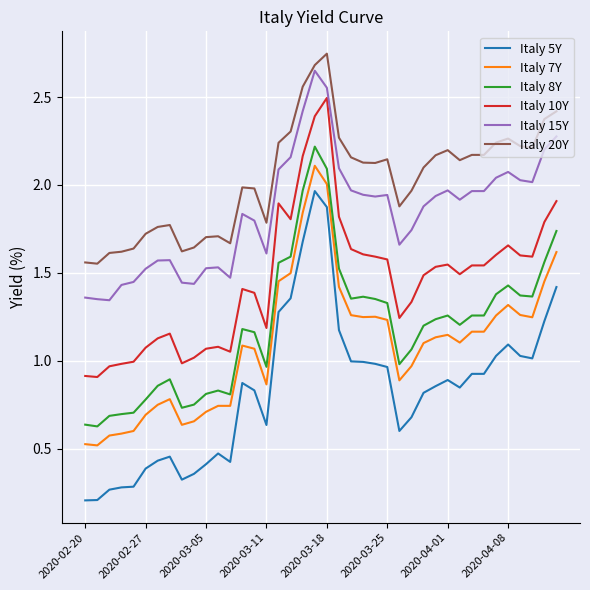

True or false: Italy 15Y and Italy 10Y intersect in this chart.

False